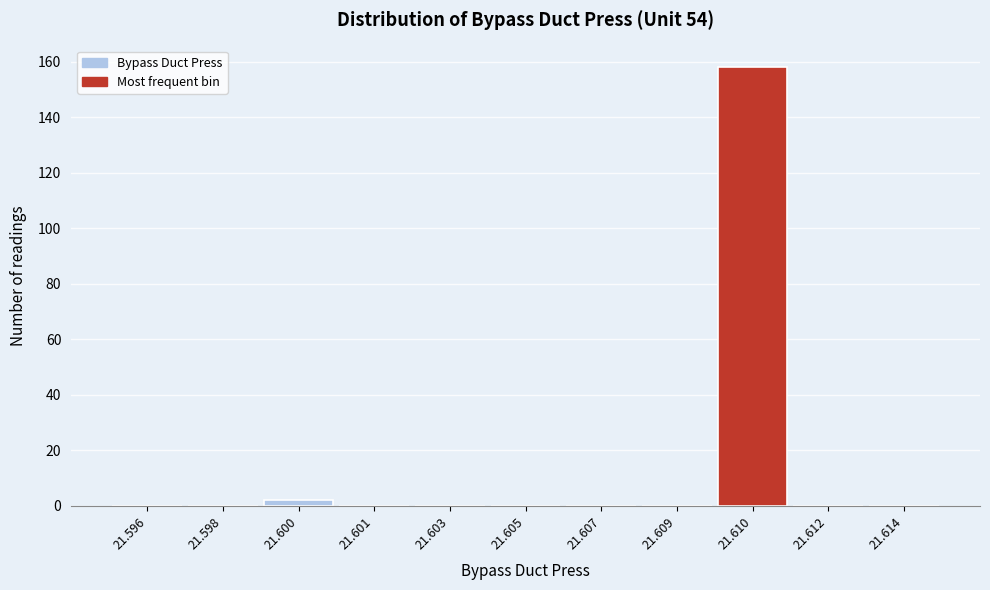

Reading left to right, extract all data points from this chart.

21.596=0	21.598=0	21.600=2	21.601=0	21.603=0	21.605=0	21.607=0	21.609=0	21.610=158	21.612=0	21.614=0